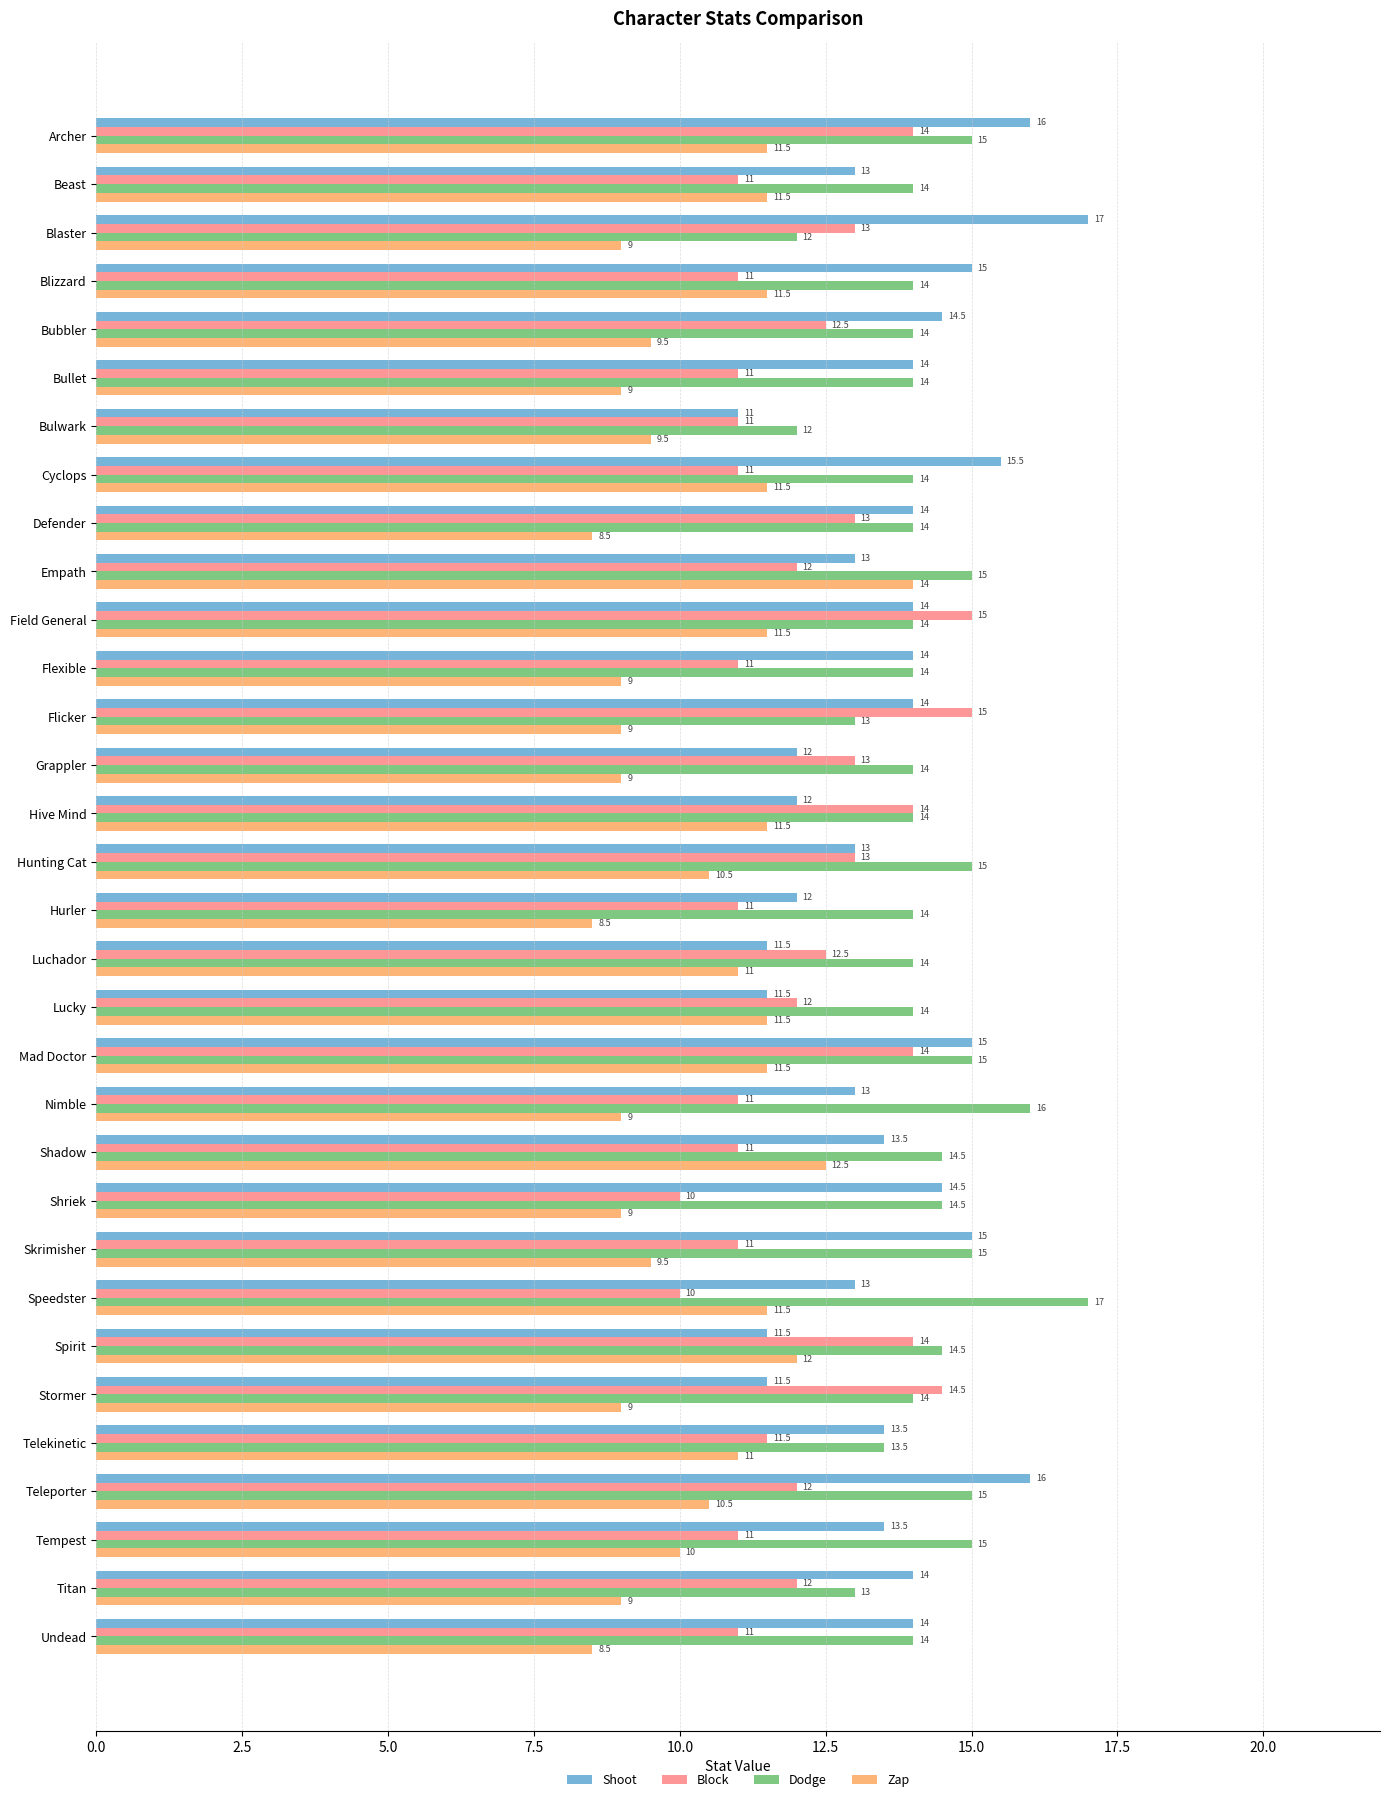

What is the sum of the Shoot values at Skrimisher and Teleporter?

31.0